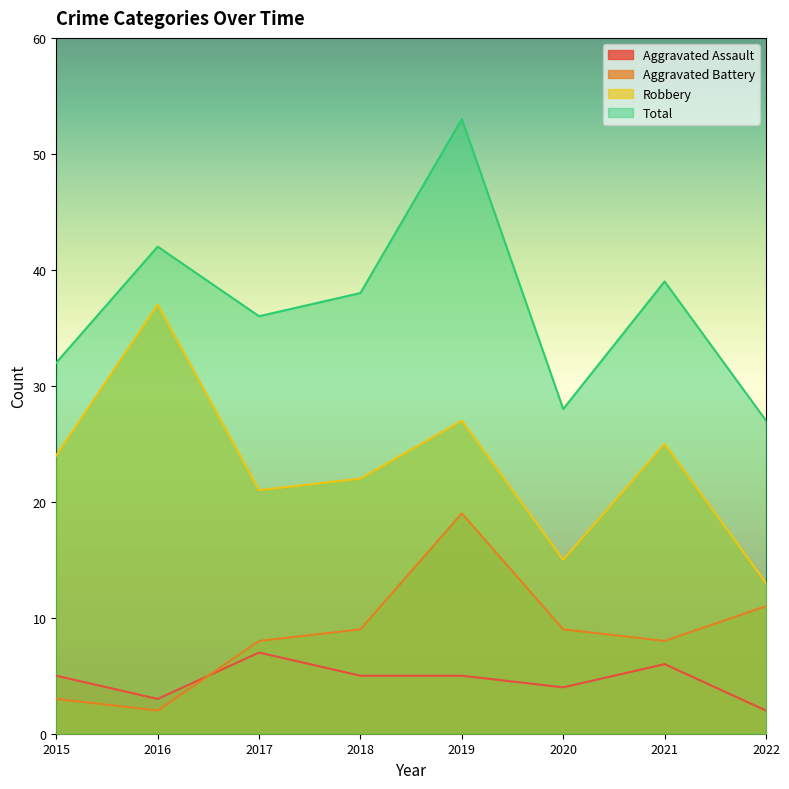

What are all the series names shown in the legend?

Aggravated Assault, Aggravated Battery, Robbery, Total